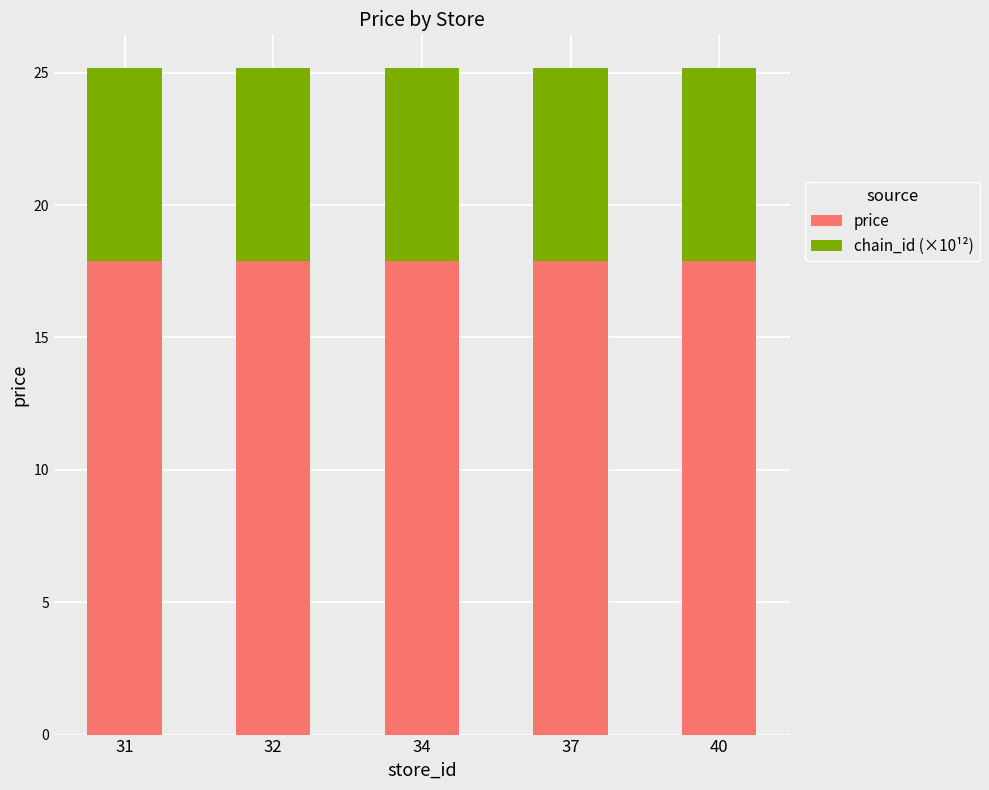

The value of price at 40 is 17.9. True or false?

True